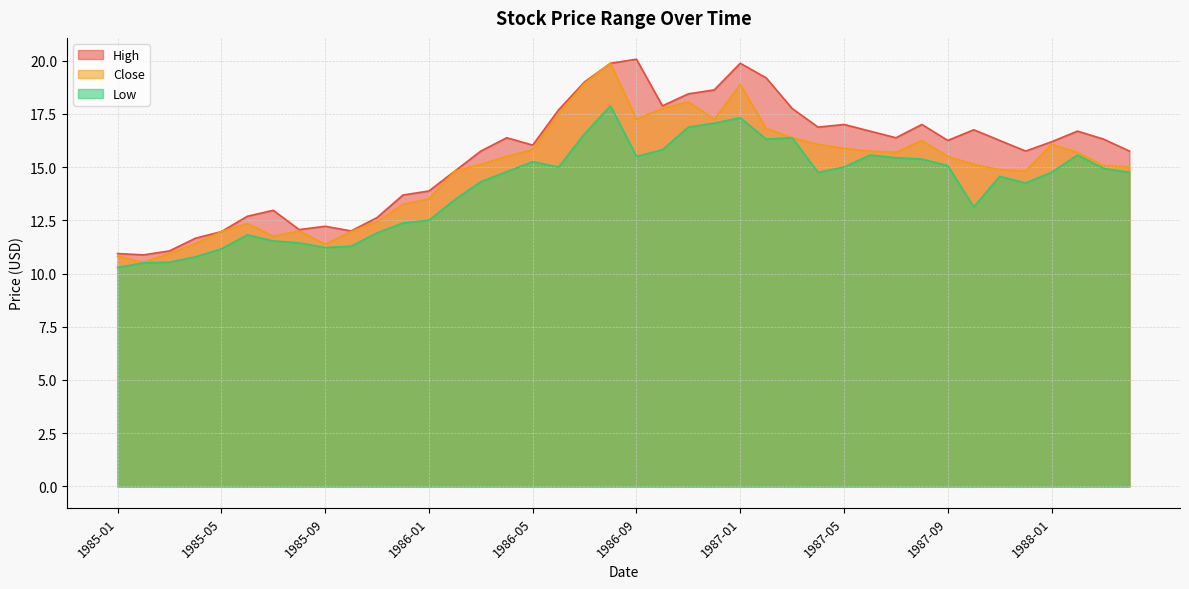

At which category is the sum across all series the highest?

1986-08